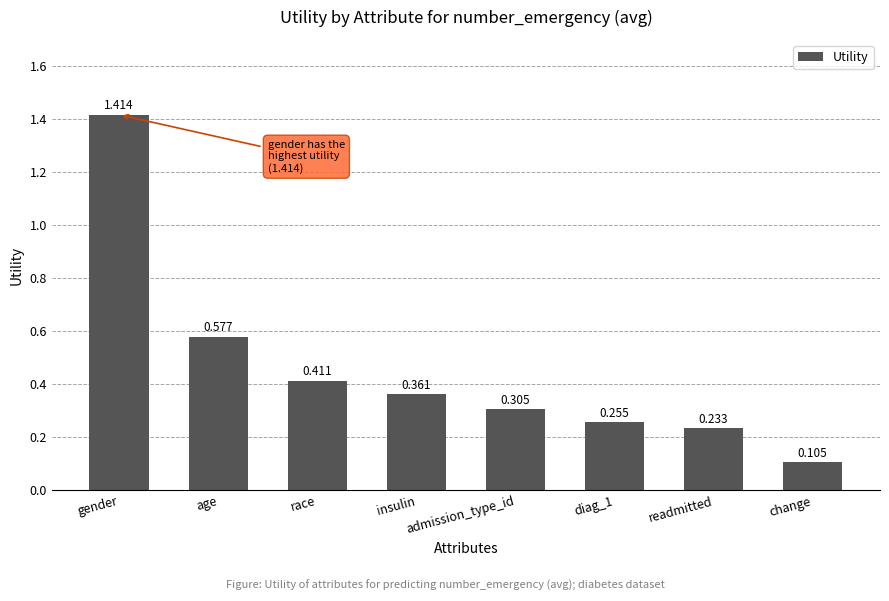

What is the label of the 3rd bar from the left?

race